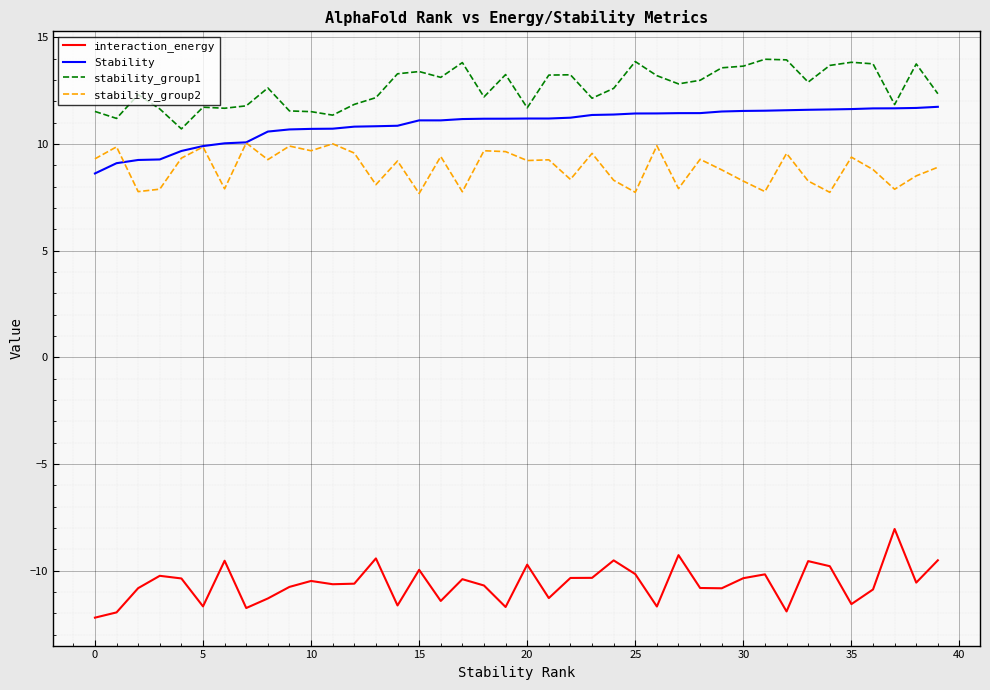

Which series has the largest range (max minus min)?

interaction_energy